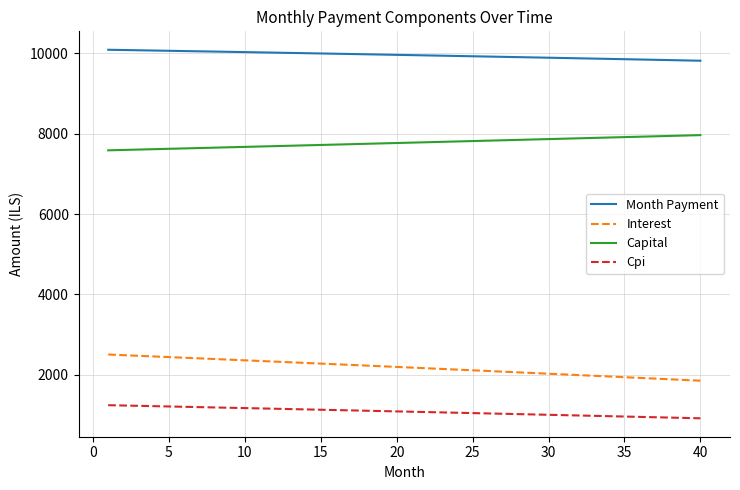

Does the chart display data point markers on the line(s)?

No